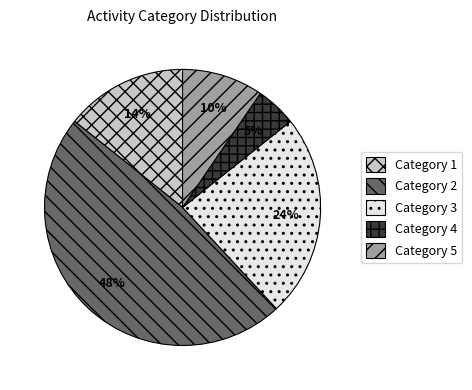

Does any single category account for the majority?

No